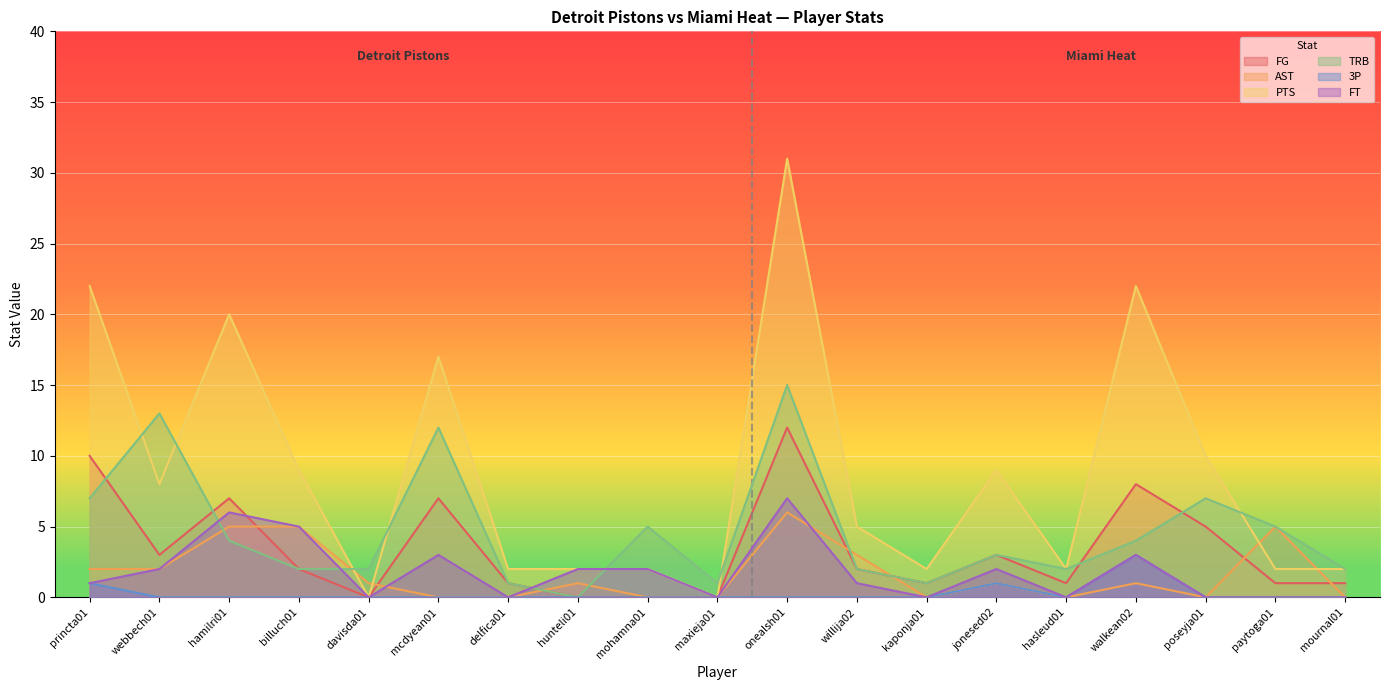

Which series has the largest range (max minus min)?

PTS